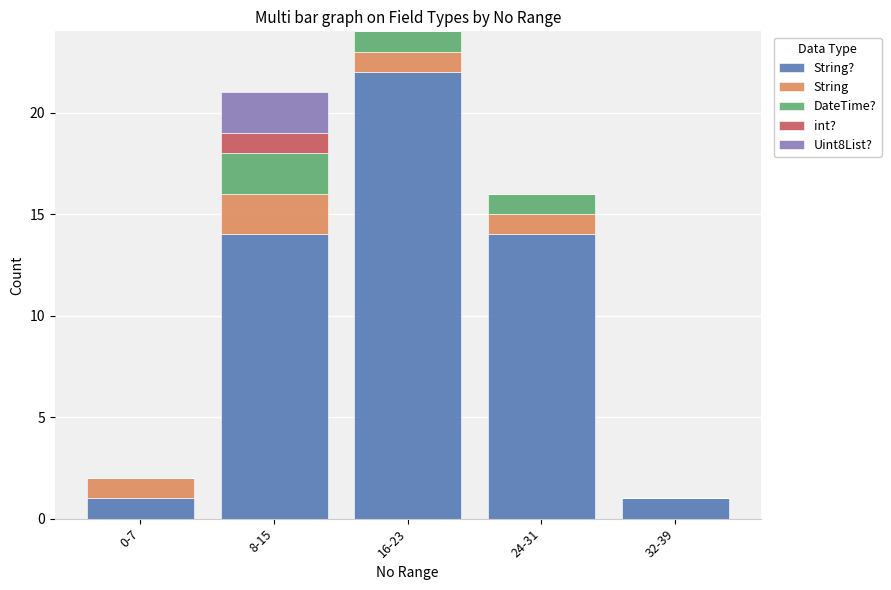

At which category is the sum across all series the highest?

16-23